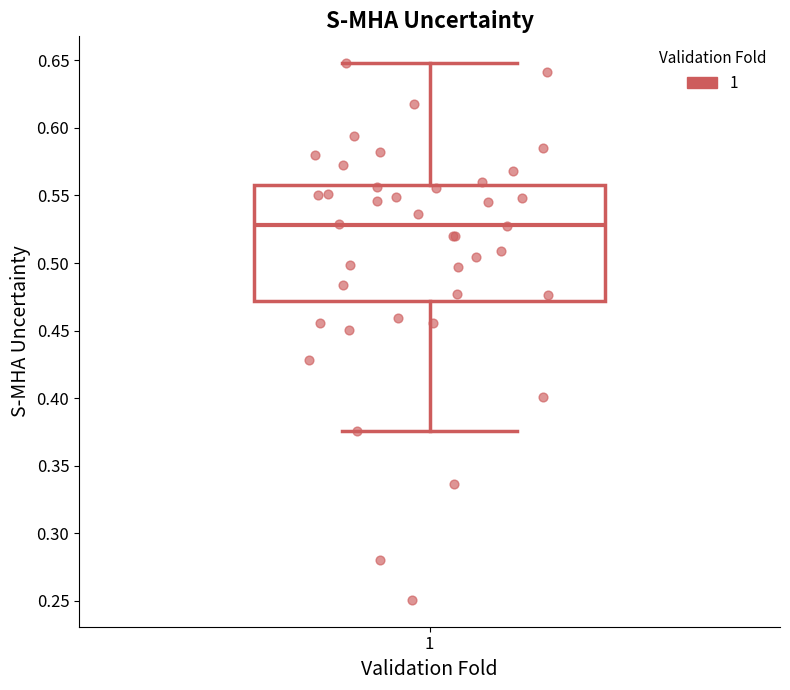

Transcribe this box plot: give where the median line is, the range the box spans, and where the two whiskers end, as read against the y-axis. The values are not printed on the chart, so give them approximately, as read against the axis.

median 0.530, box 0.470 to 0.555, whiskers 0.375 to 0.650